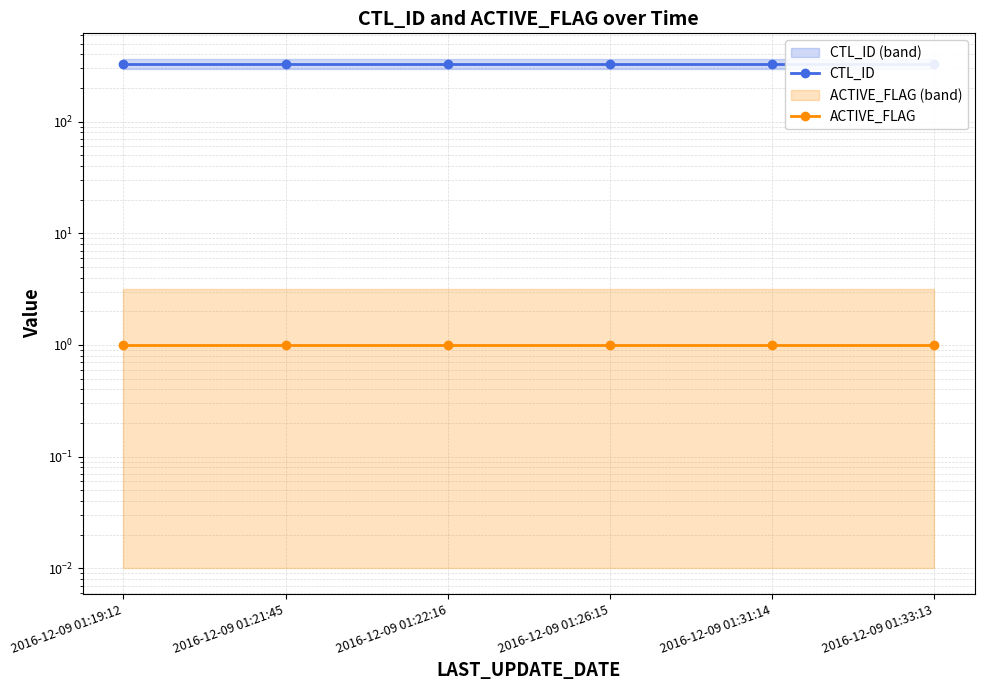

The CTL_ID series shows 331 at 2016-12-09 01:31:14. True or false?

True